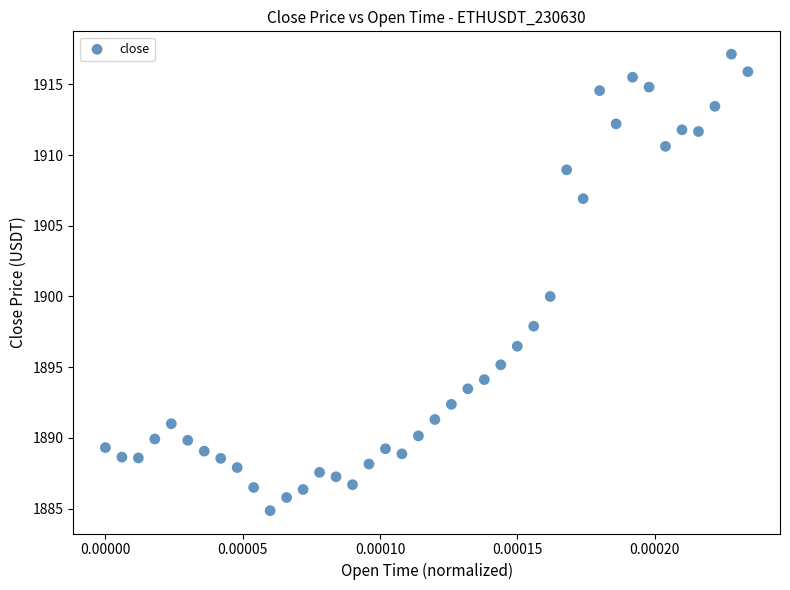

What is the range of Y values (max minus min)?

32.3